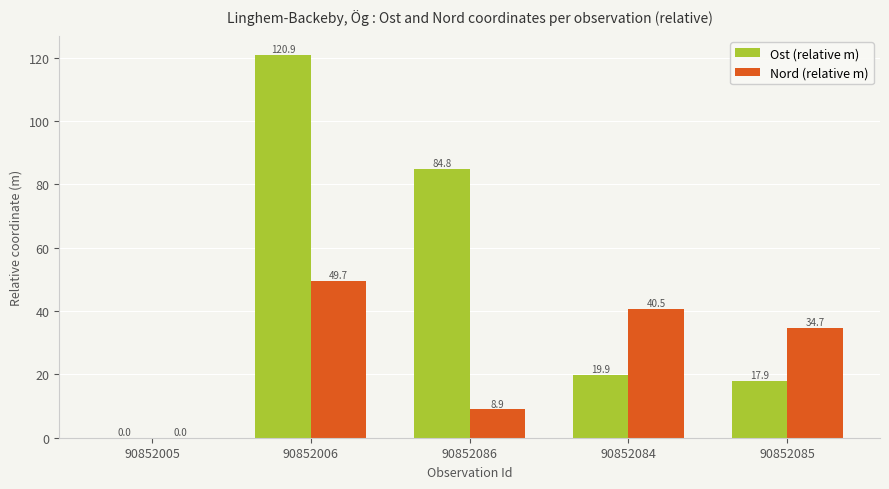

Which label corresponds to the largest value in the chart?

90852006